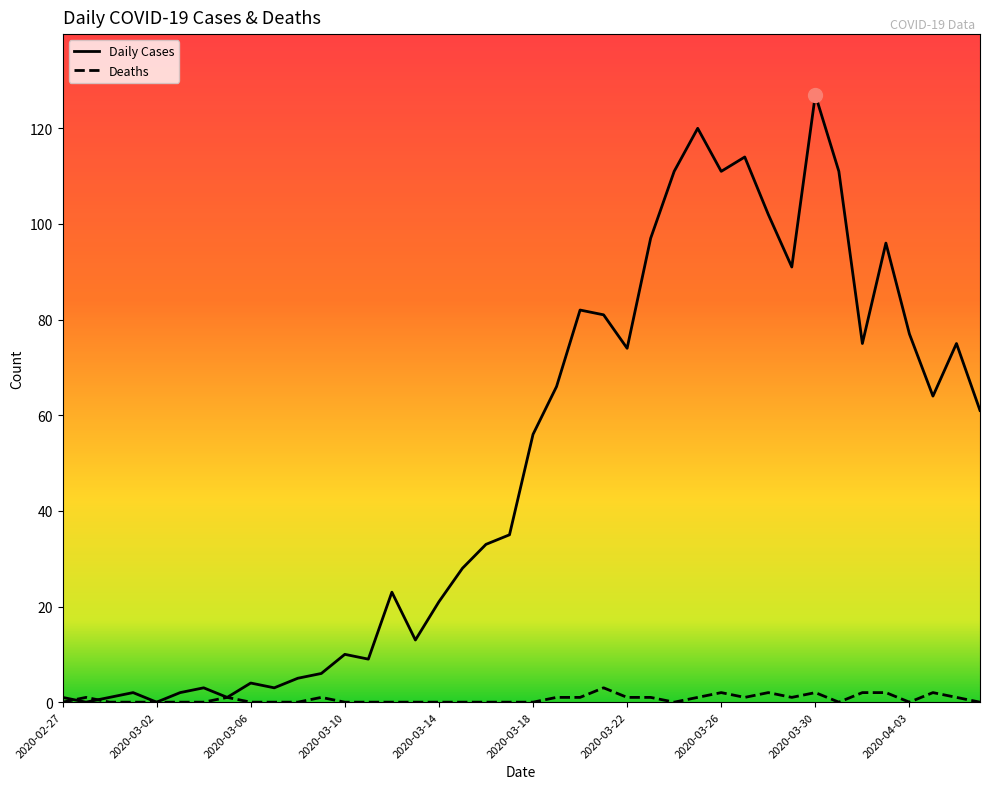

Rank the series by their average value, from lowest to highest.

Deaths, Daily Cases